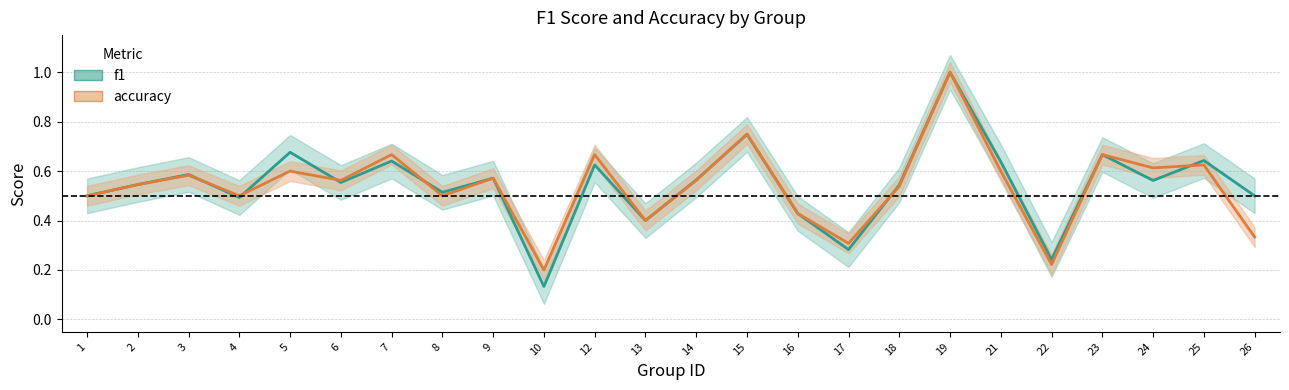

What are all the series names shown in the legend?

f1, accuracy